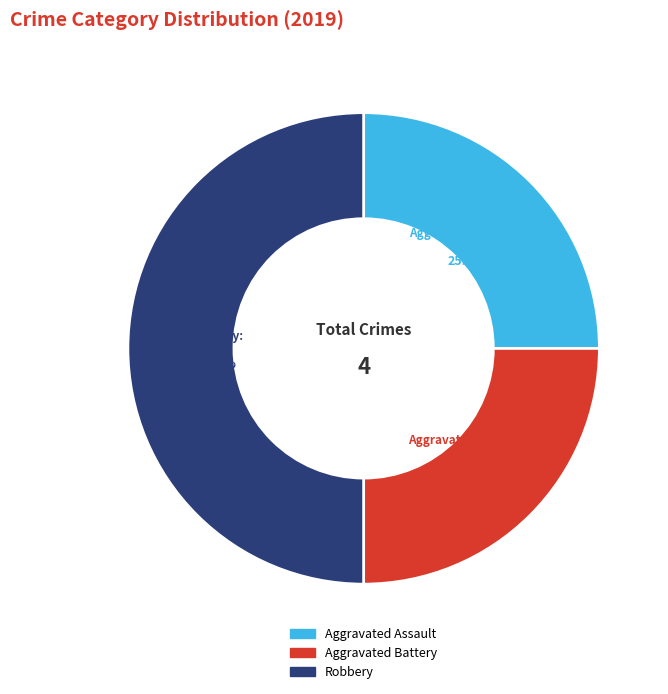

Which category has the biggest portion of the pie?

Robbery